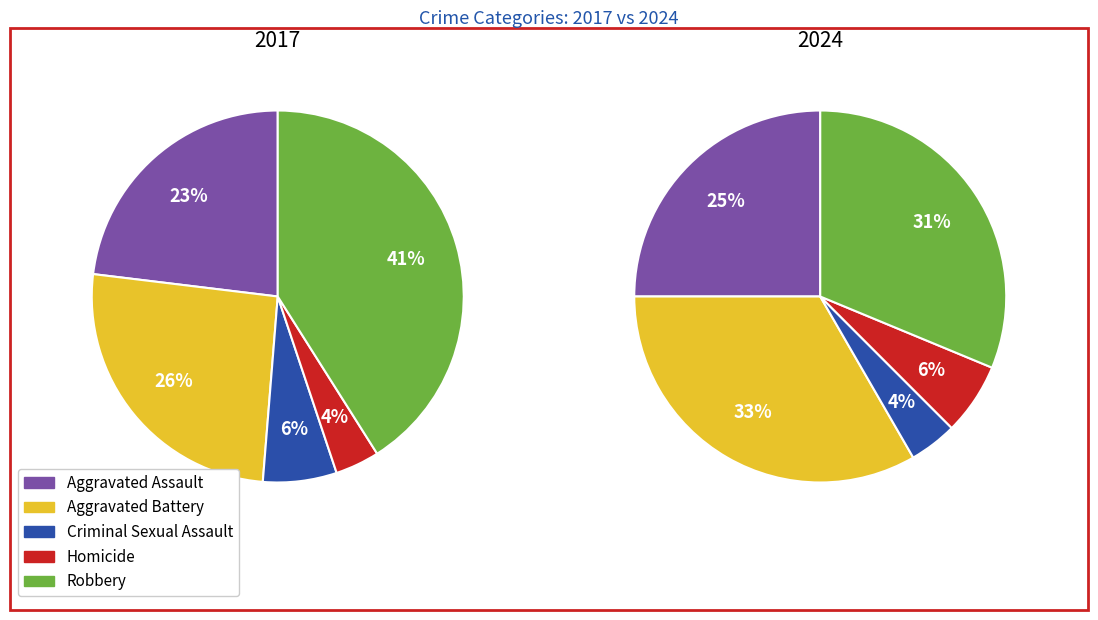

To the nearest percent, what is the average slice percentage?

20%